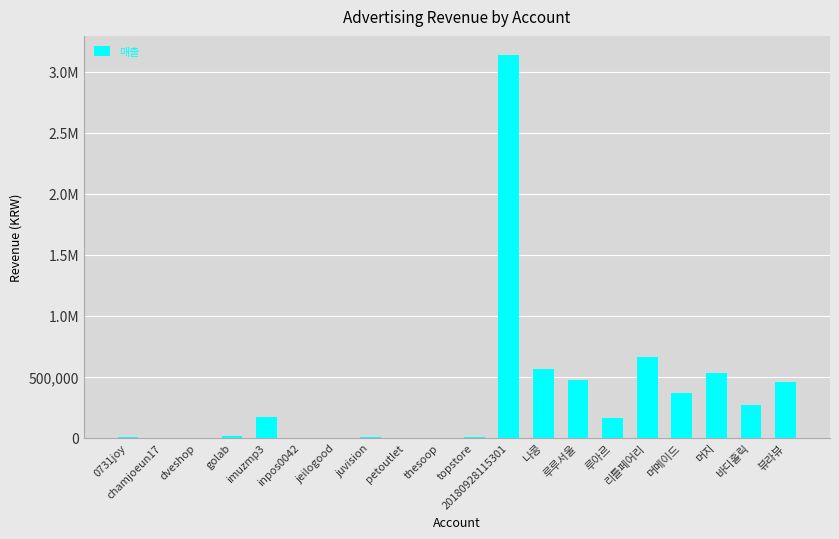

Are the bars horizontal?

No